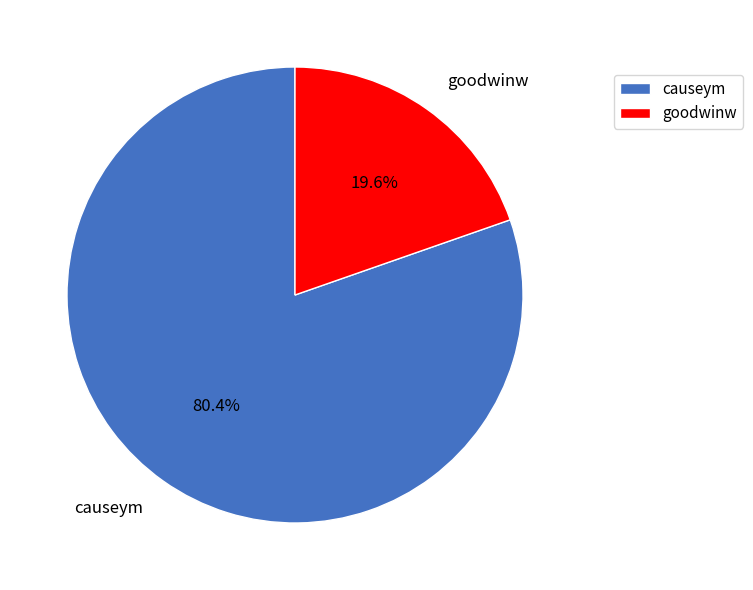

To the nearest percent, what percentage of the pie is goodwinw?

20%